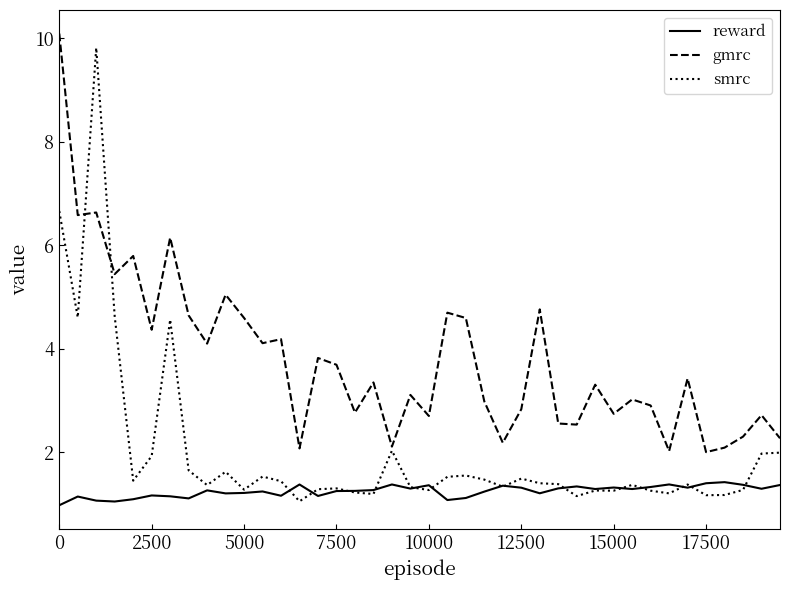

What is the maximum value shown in the chart?

10.1